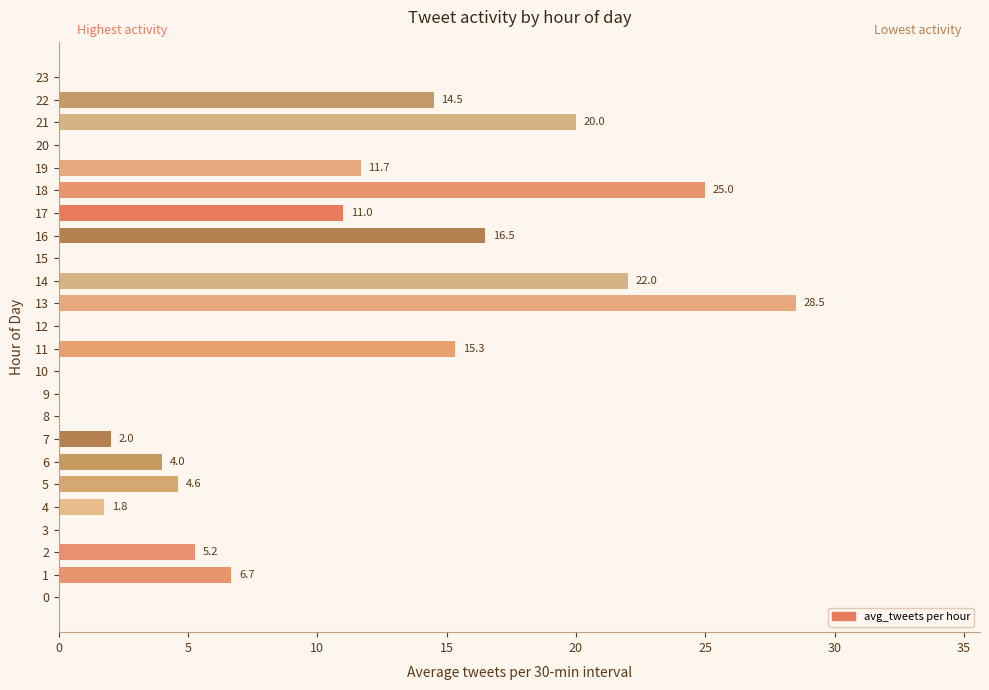

True or false: the data shows 0.0 at 20.

True